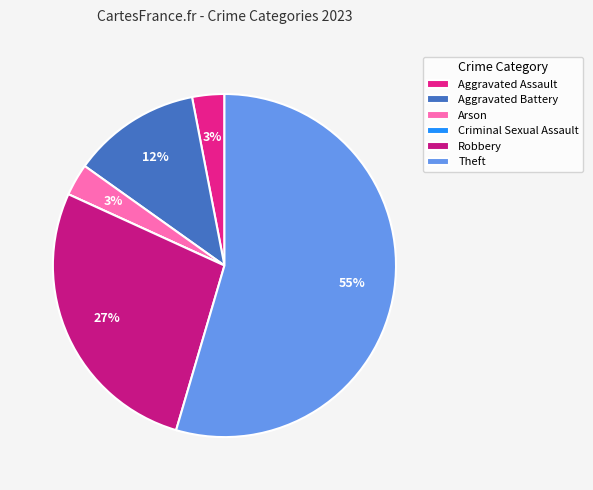

Which category has the biggest portion of the pie?

Theft